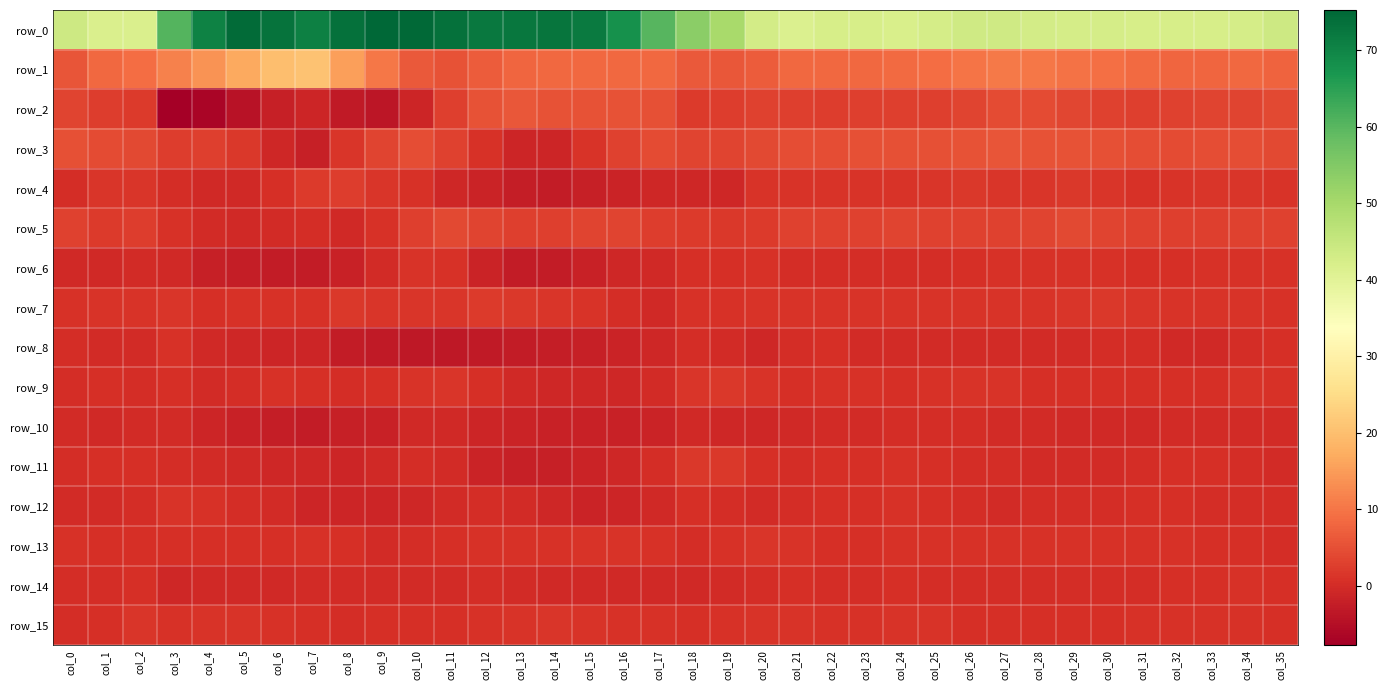

How many data points in row_11 are above 0?

20